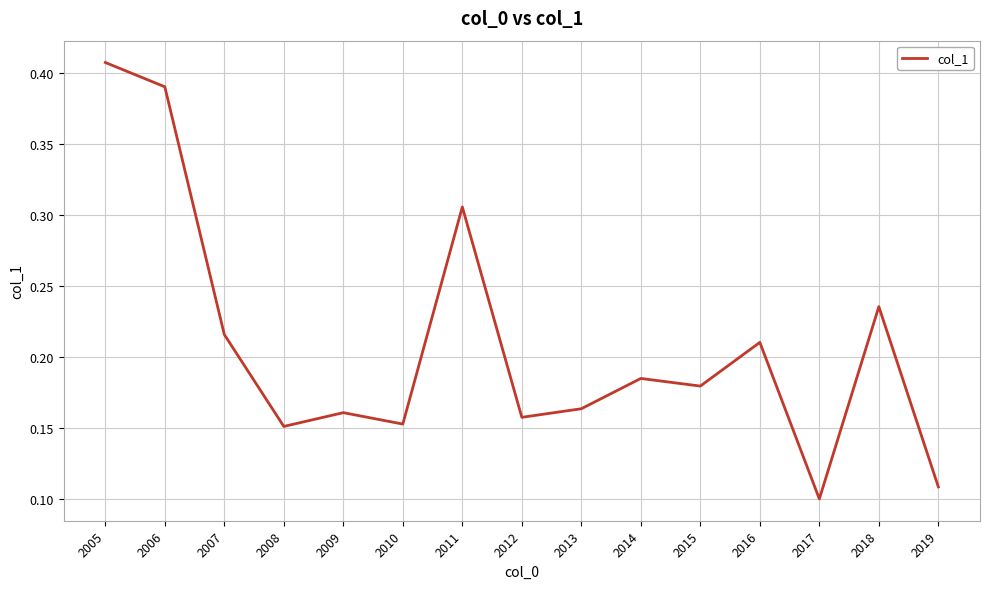

The chart shows a value of 0.2 at 2019. True or false?

False